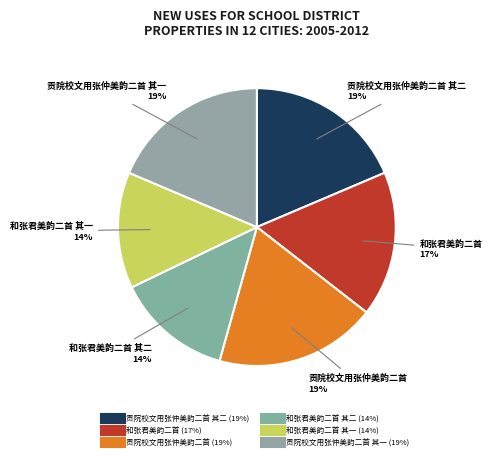

How many segments does this pie chart have?

6